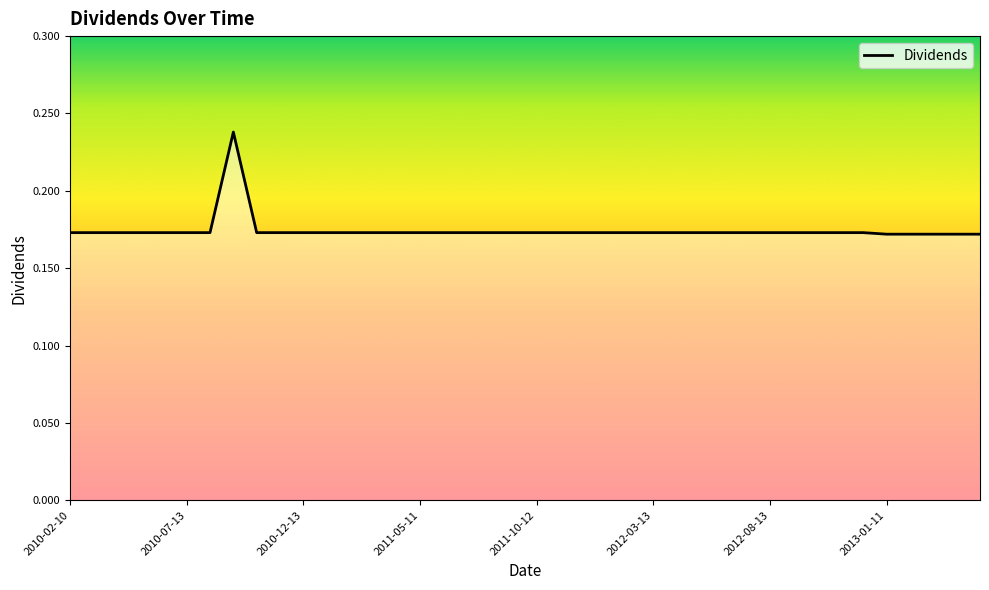

What is the value of the 3rd point from the left?

0.2